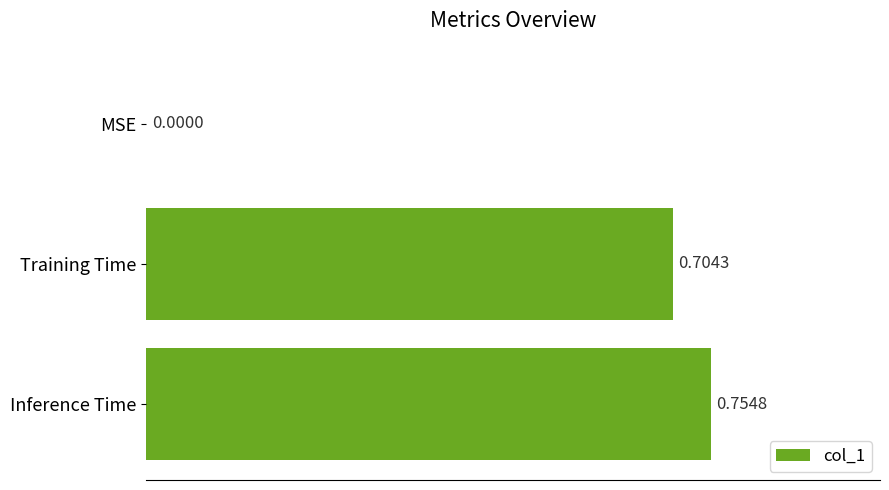

Count the values in the range 0 to 1.

3